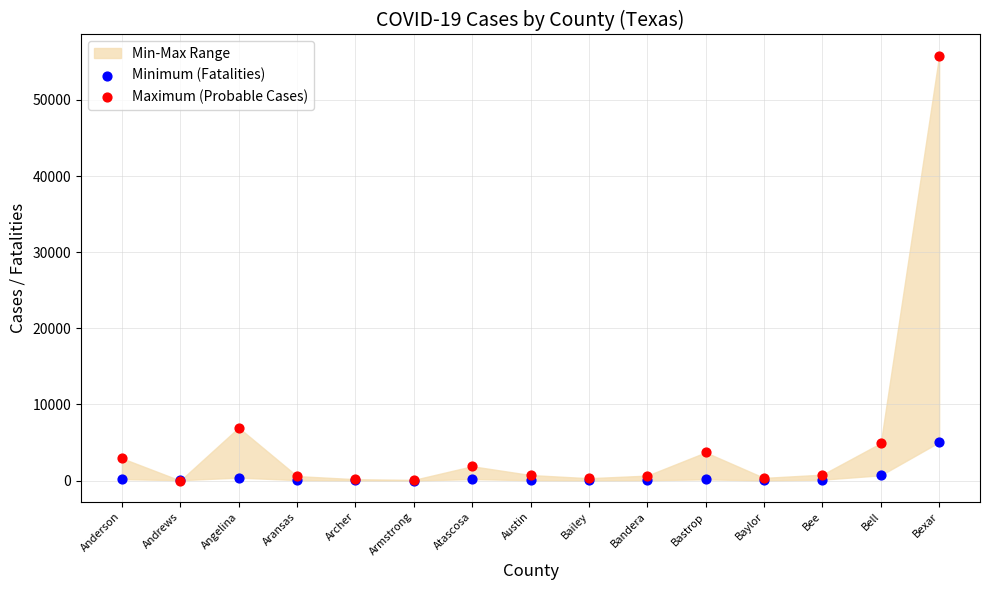

Which series contains the highest Y value?

Maximum (Probable Cases)